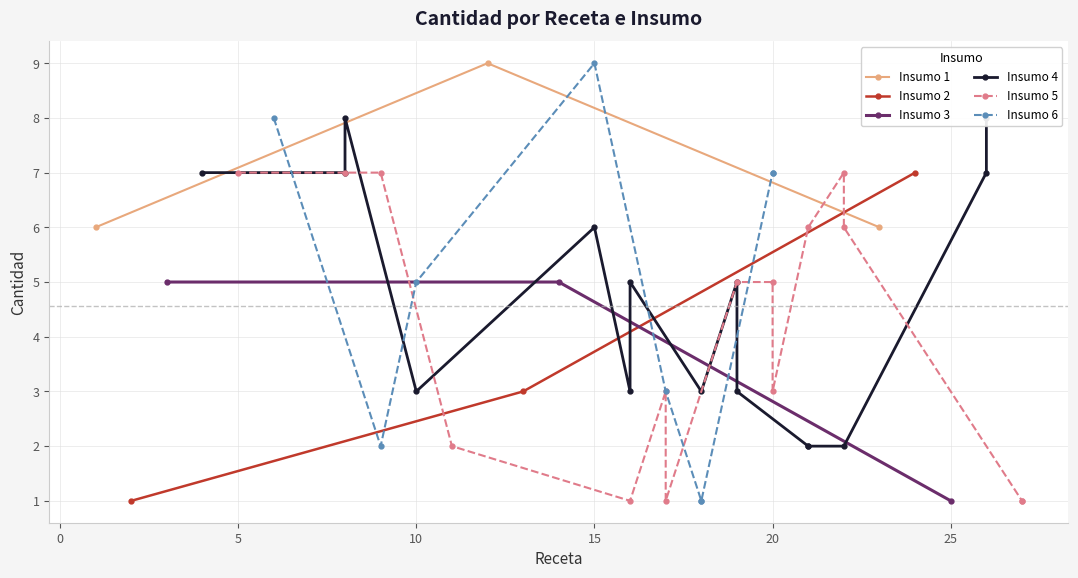

What is the highest value of the Insumo 1 series?

9